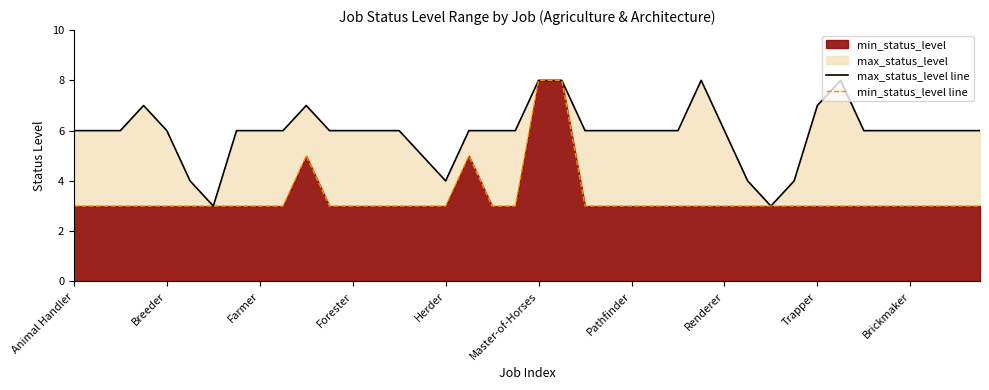

What is the sum of all min_status_level line values?

134